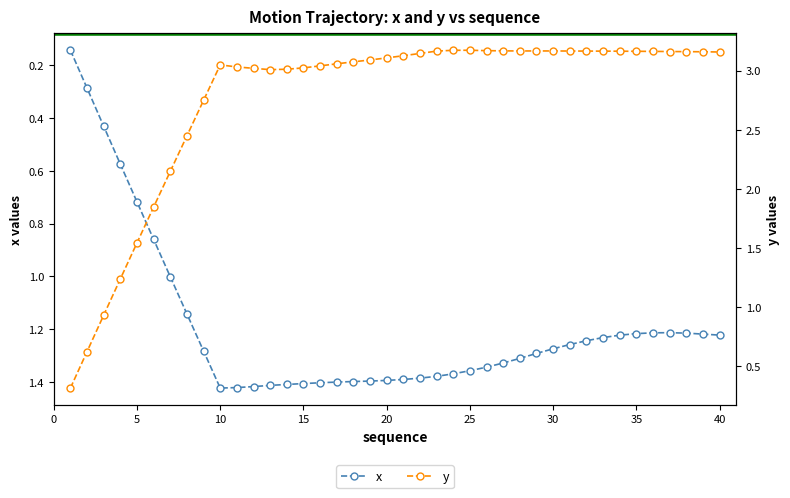

How many interior local valleys does the x series have?

1